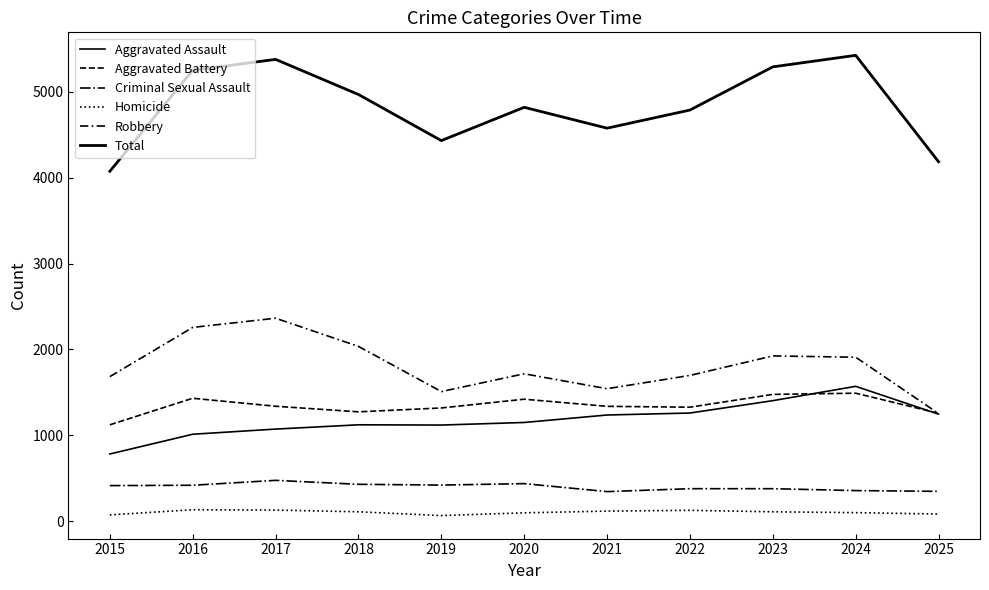

Which series has the widest spread of values?

Total